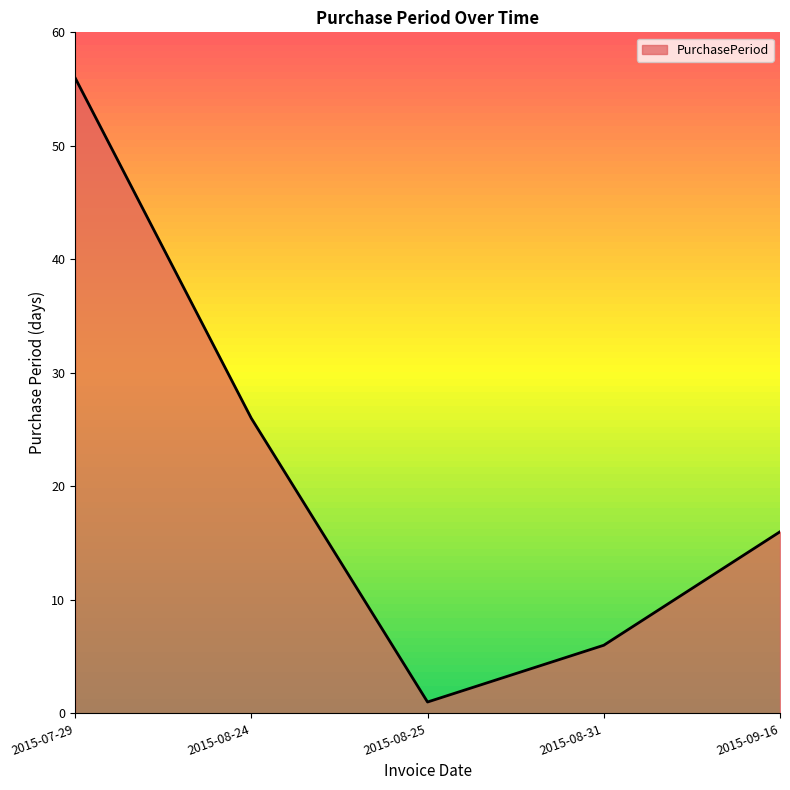

How many lines are shown in the chart?

1